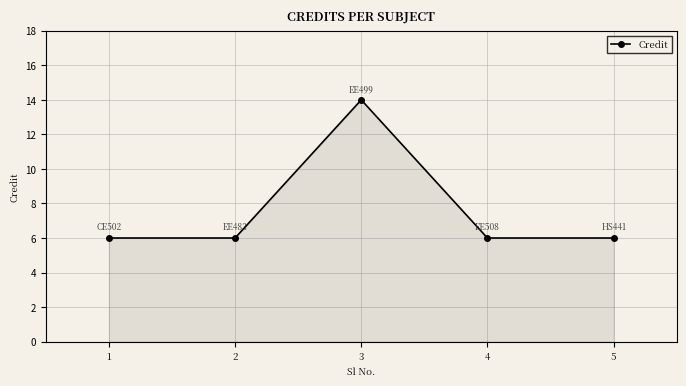

Does the chart have visible grid lines?

Yes